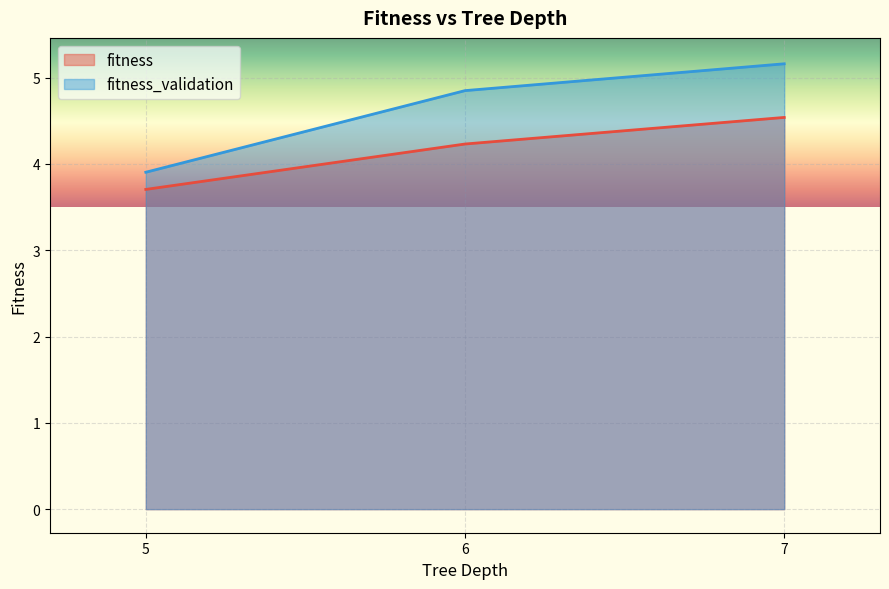

What is the maximum value shown in the chart?

5.2